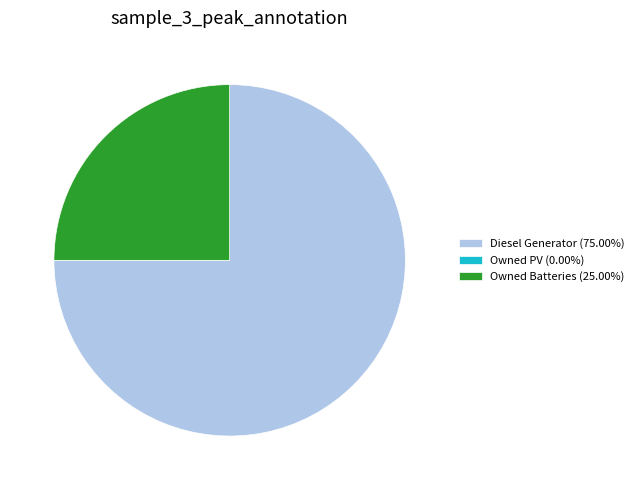

Does Diesel Generator (75.00%) represent more than half of the total?

Yes